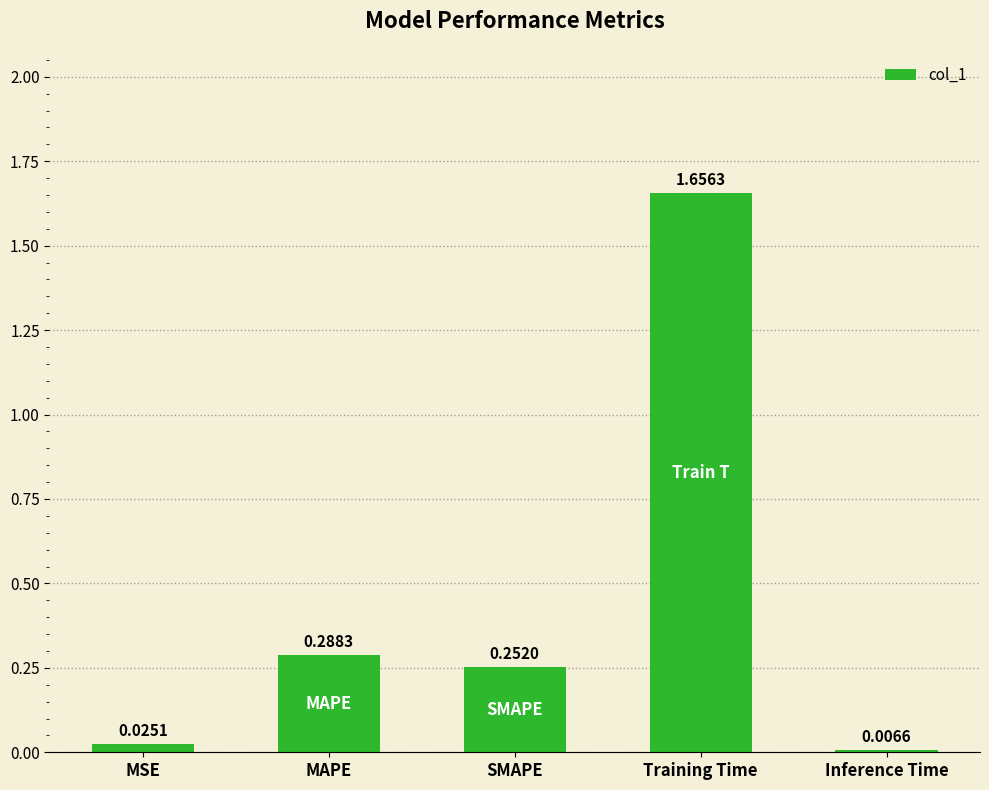

Rank the categories by value from lowest to highest.

Inference Time, MSE, SMAPE, MAPE, Training Time